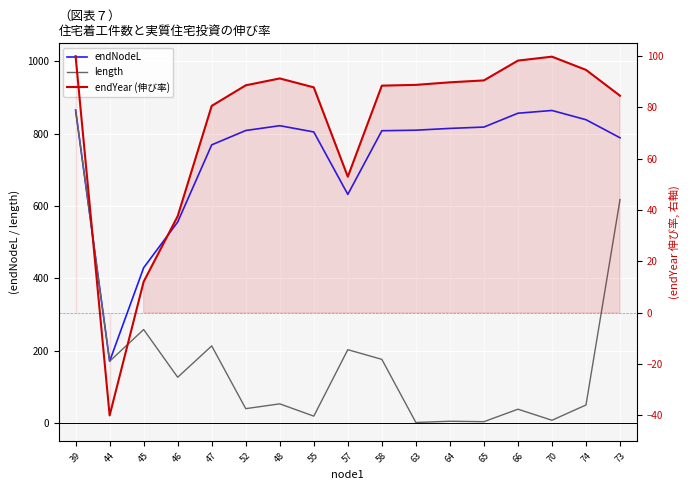

What is the total value across all series at 39?

1830.6